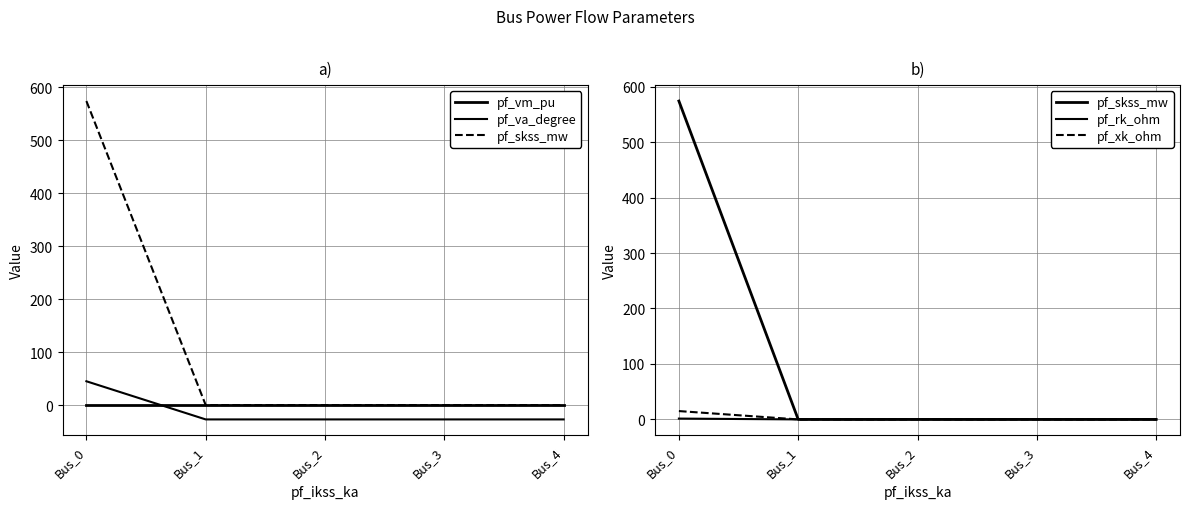

Is it true that pf_va_degree equals -27.0 at Bus_1?

True